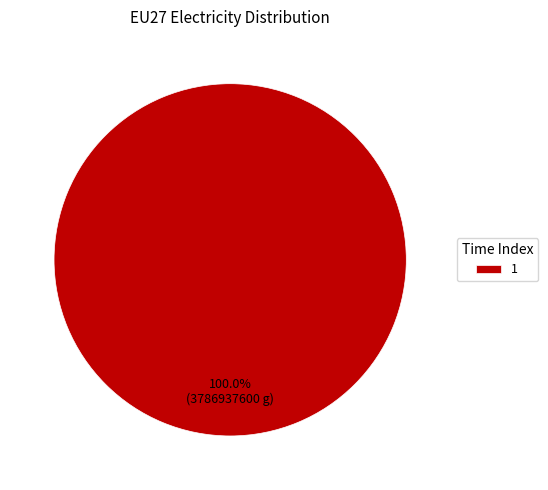

Count the number of slices in the pie.

1